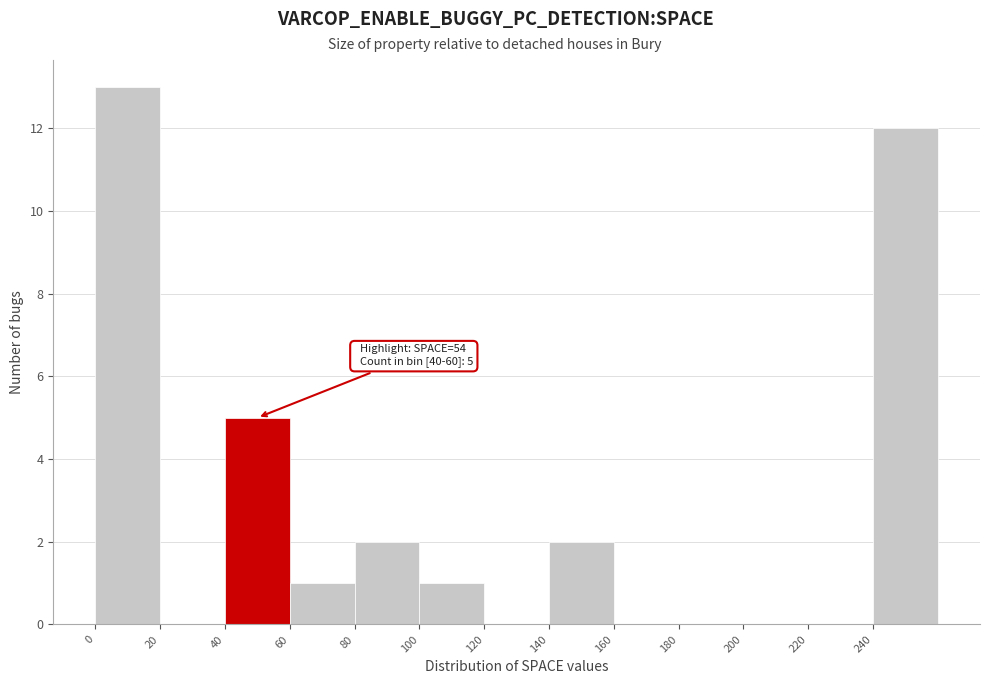

Over which range of the x-axis is the bar tallest?

0 to 20